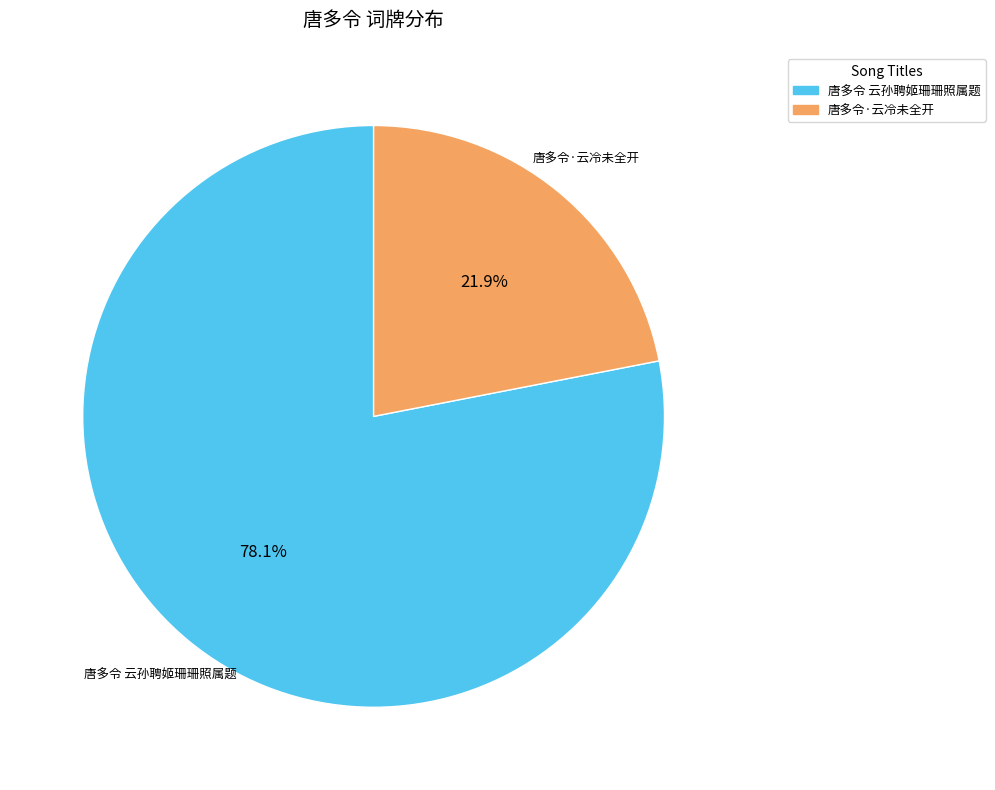

True or false: 唐多令 云孙聘姬珊珊照属题 accounts for 78% of the total.

True